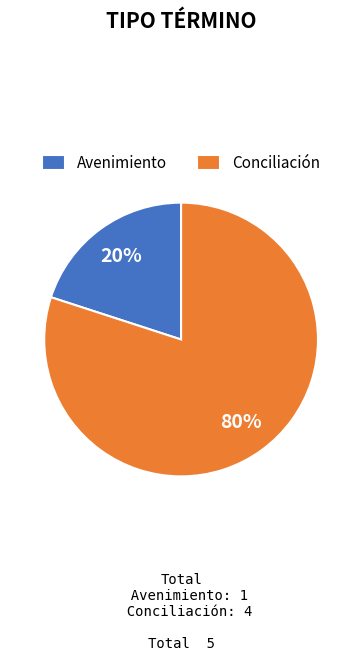

How many slices are in this pie chart?

2